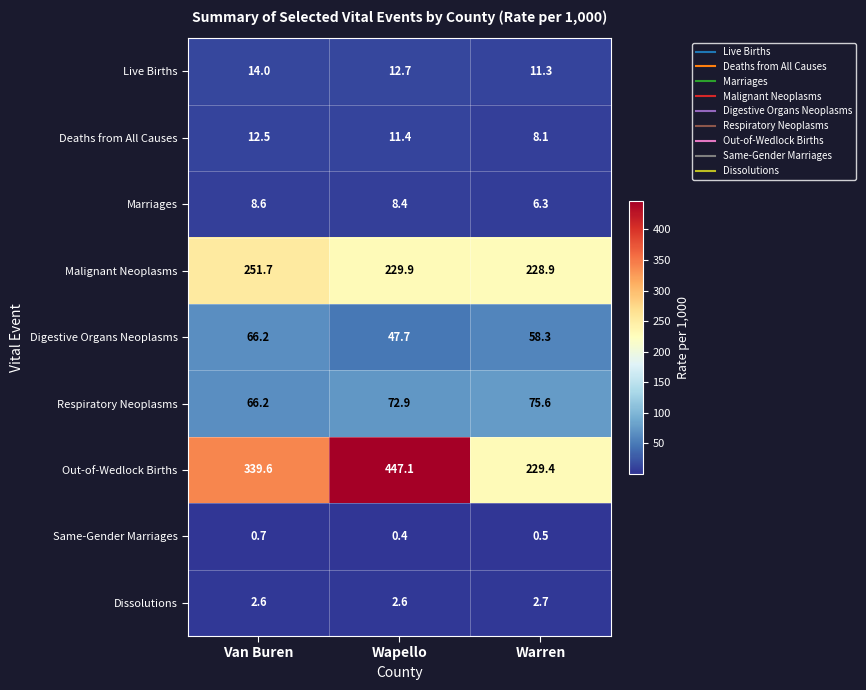

The value of Out-of-Wedlock Births at Wapello is 447.1. True or false?

True